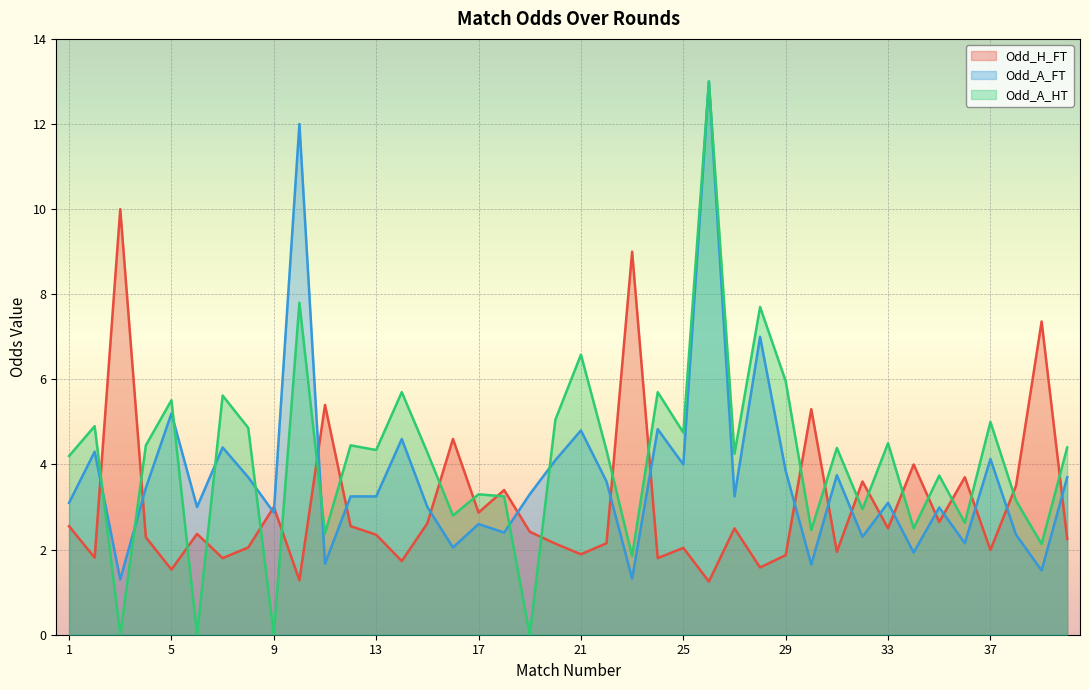

How many data points in Odd_A_HT are less than 4?

16